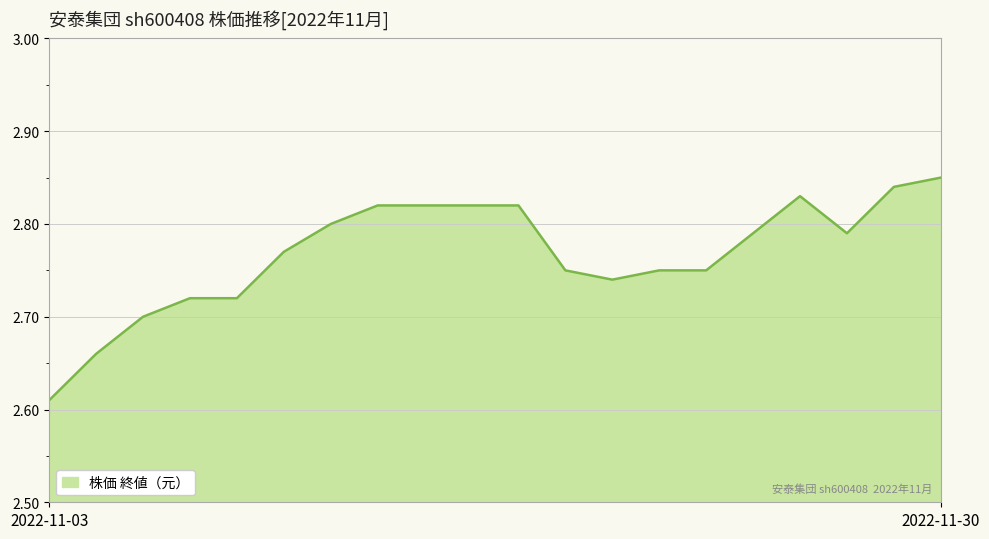

How many values are between 2 and 3?

20